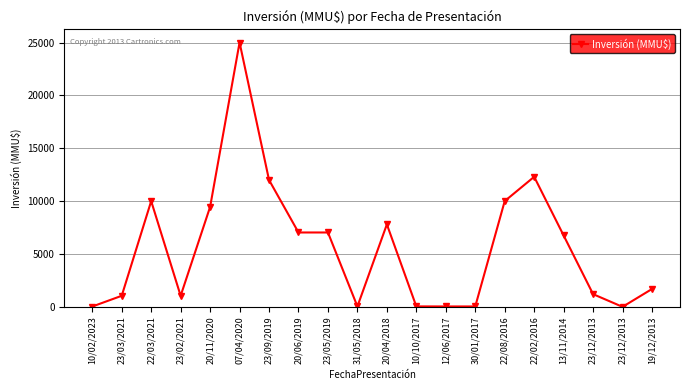

What is the label of the 15th point from the left?

22/08/2016